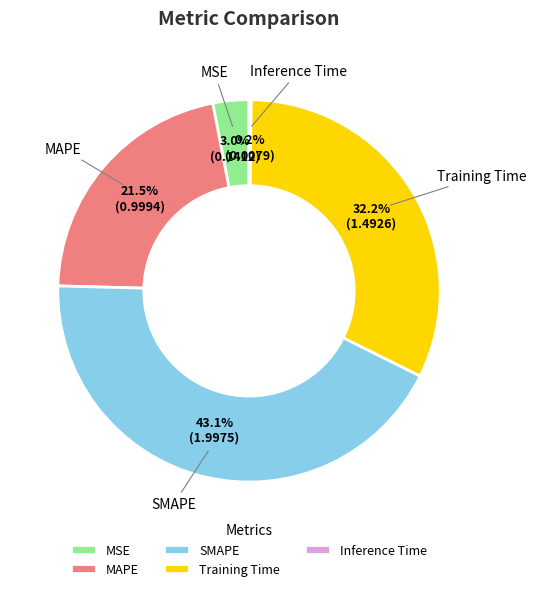

Is it true that Training Time is 21% of the pie?

False